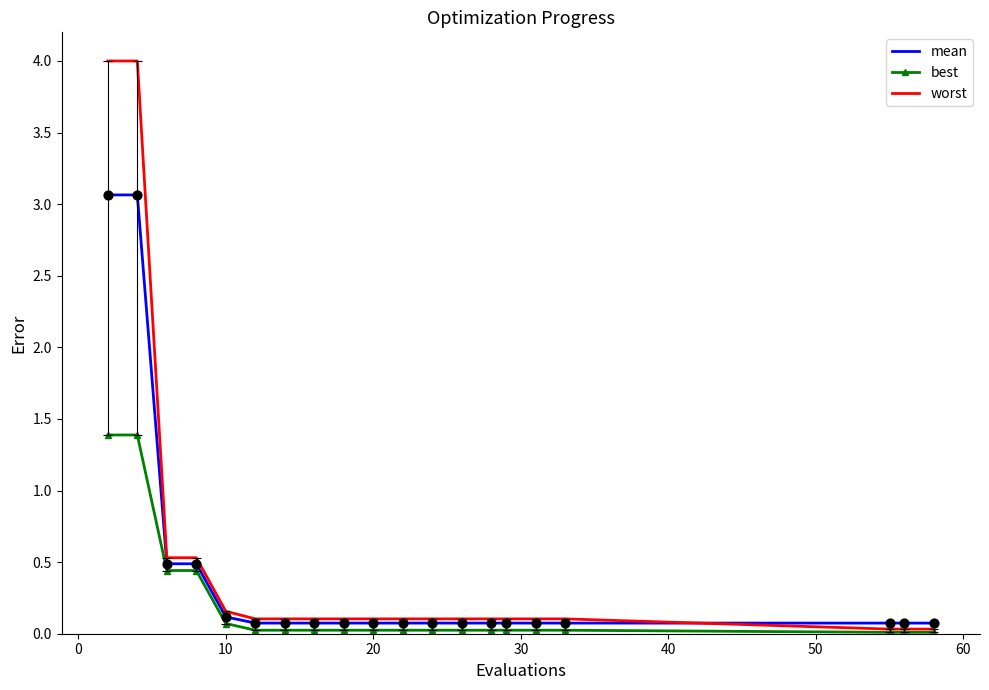

What are all the series names shown in the legend?

mean, best, worst